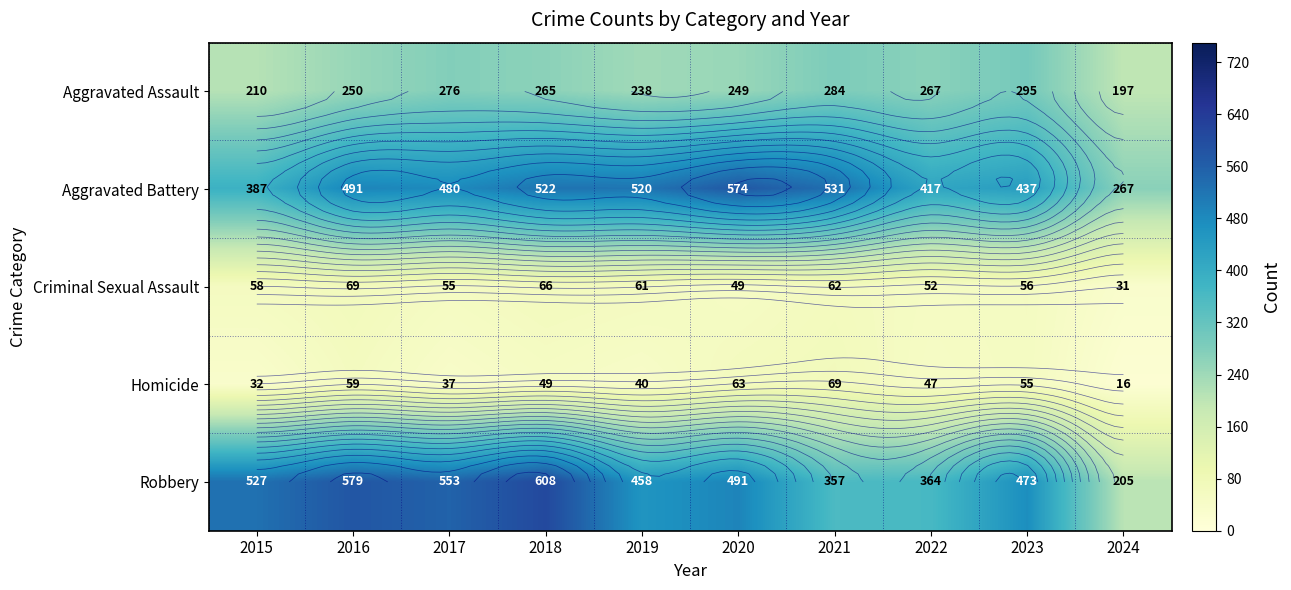

What is the average value of the Aggravated Assault series?

253